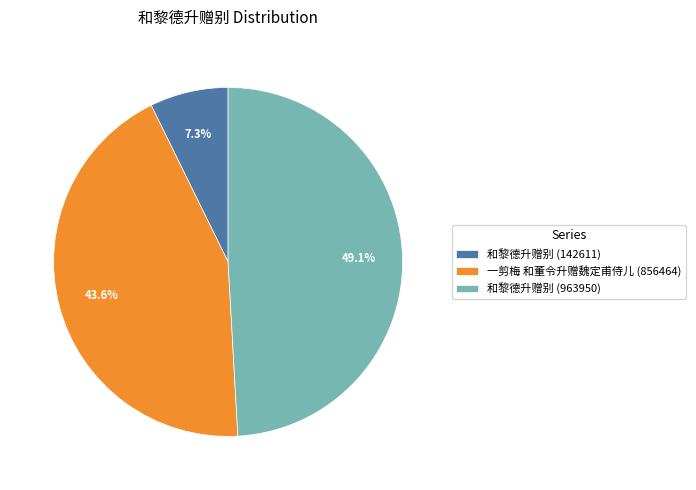

Is it true that 和黎德升赠别 (142611) is 7% of the pie?

True